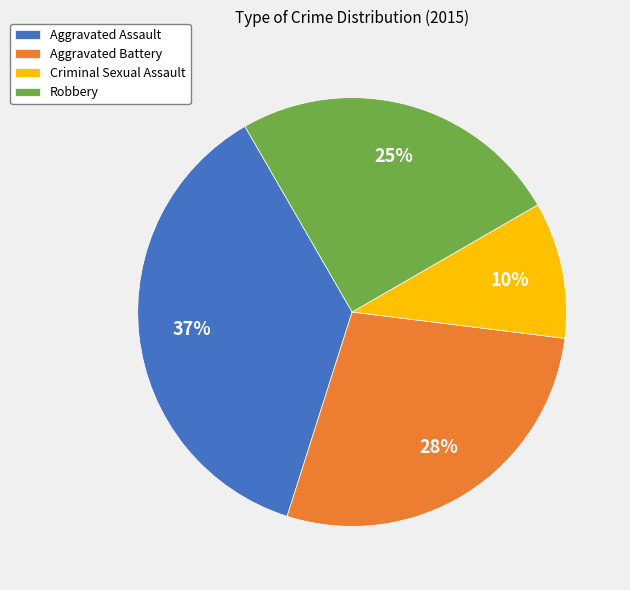

Approximately how many times larger is the value at Aggravated Battery compared to Robbery?

1.1